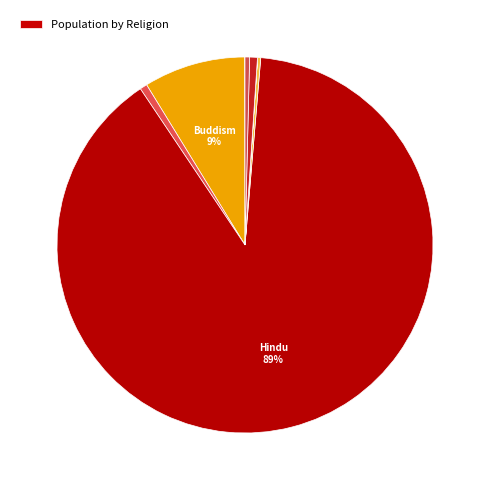

Which slice is the smallest?

Sikhism